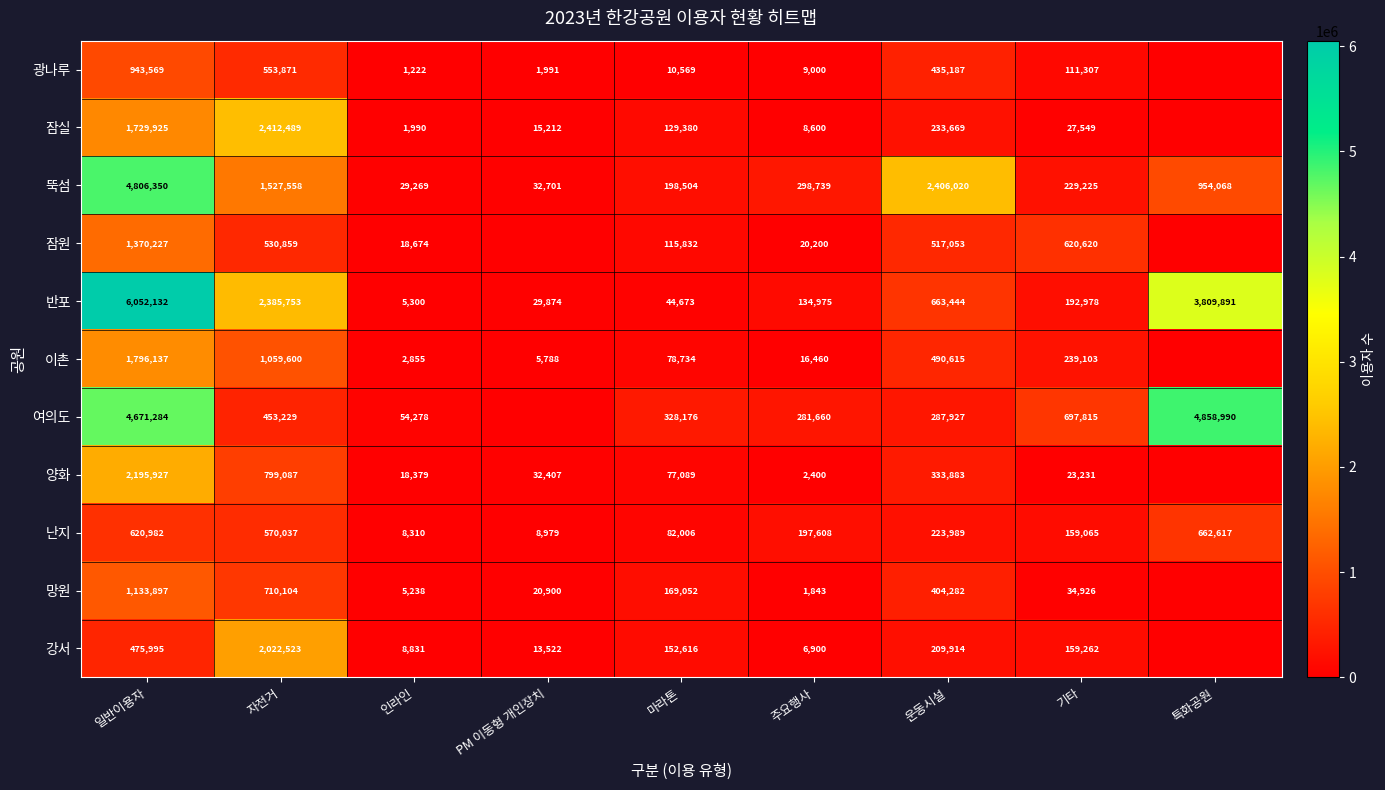

At which label does 난지 reach its minimum?

인라인